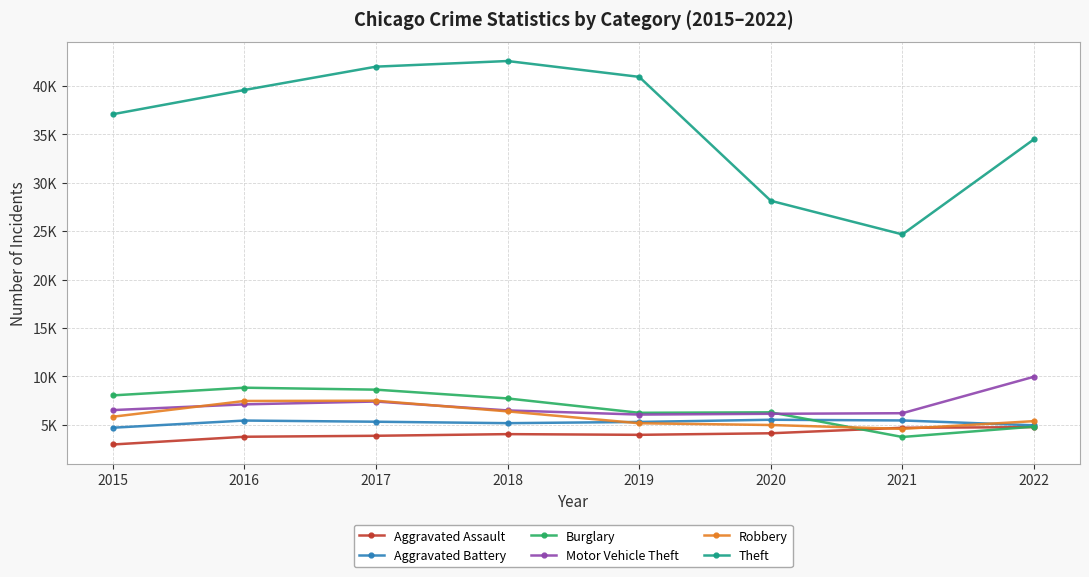

What are all the series names shown in the legend?

Aggravated Assault, Aggravated Battery, Burglary, Motor Vehicle Theft, Robbery, Theft